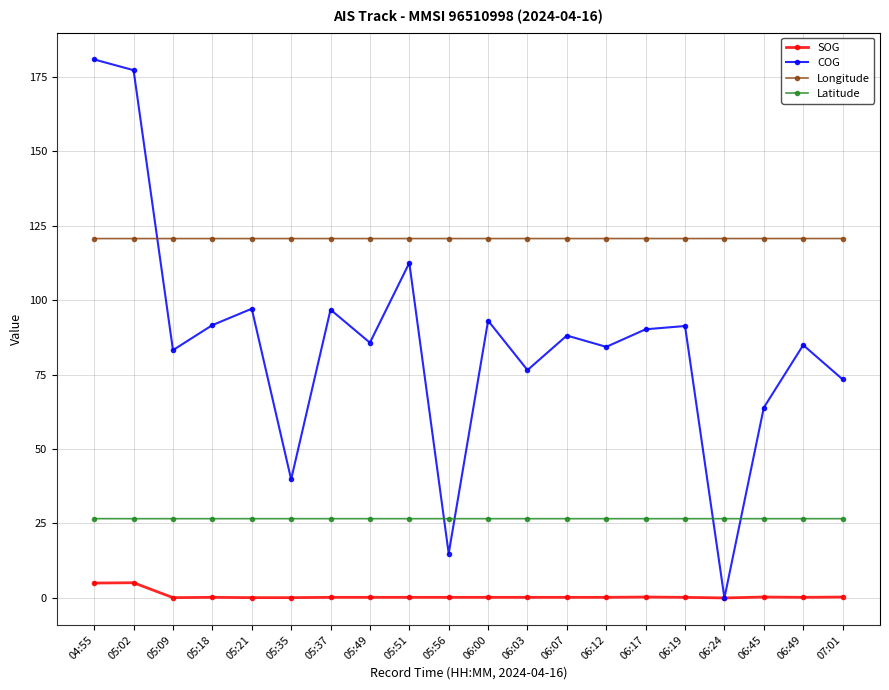

In COG, how many points are lower than both neighbors (excluding endpoints)?

7